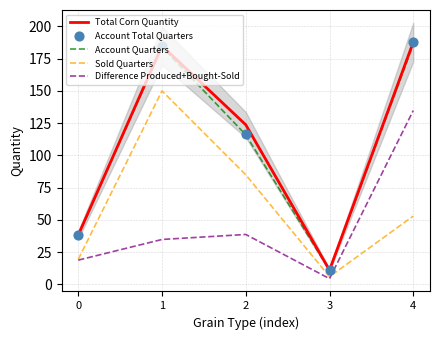

What are all the series names shown in the legend?

Total Corn Quantity, Account Quarters, Sold Quarters, Difference Produced+Bought-Sold, Account Total Quarters